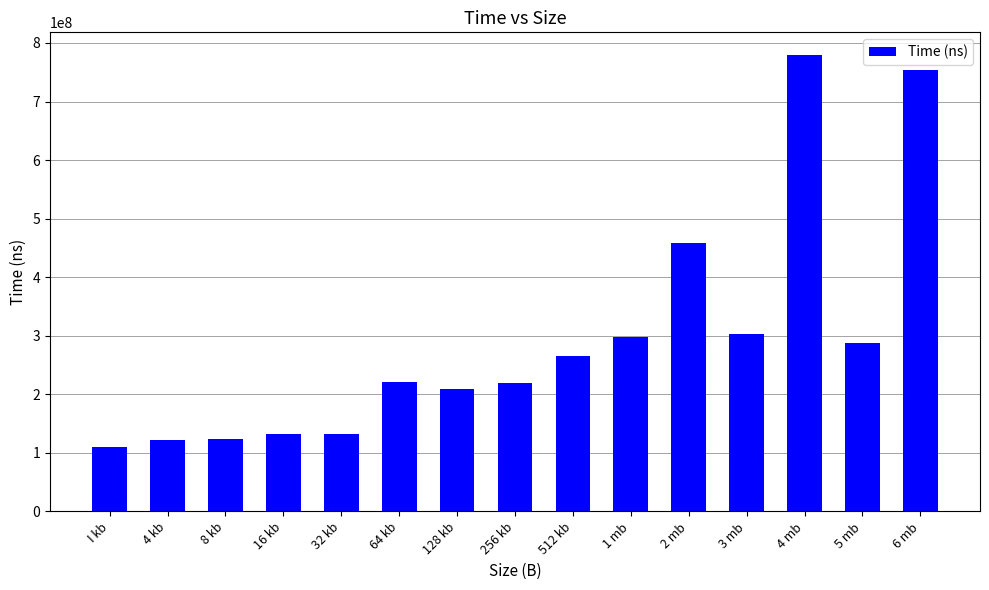

The chart shows a value of 132693400 at 16 kb. True or false?

True